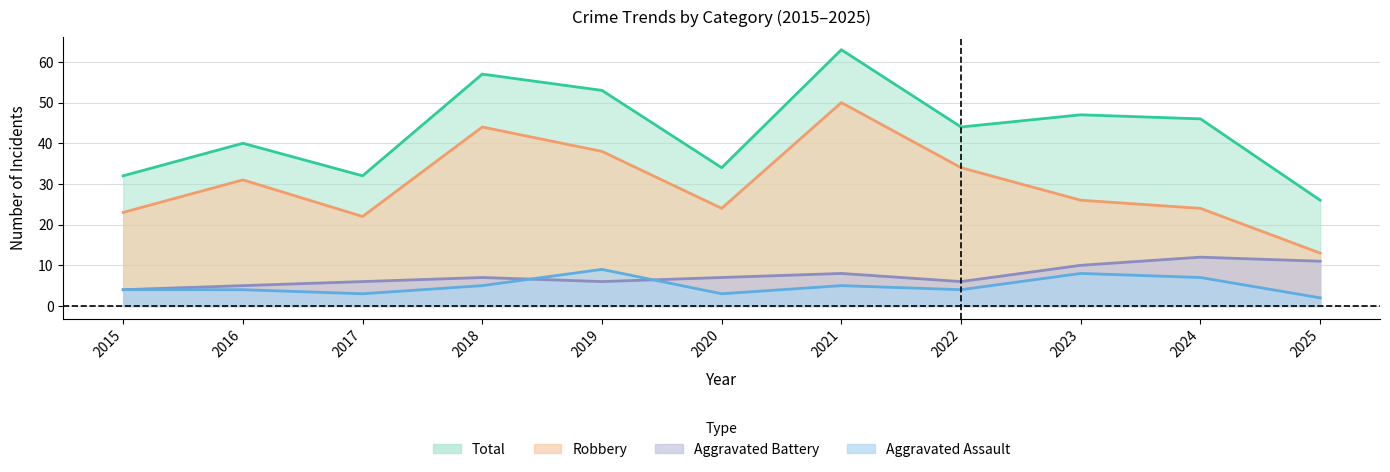

Reading left to right, transcribe all the data shown in this chart.

Robbery: 2015=23	2016=31	2017=22	2018=44	2019=38	2020=24	2021=50	2022=34	2023=26	2024=24	2025=13
Aggravated Battery: 2015=4	2016=5	2017=6	2018=7	2019=6	2020=7	2021=8	2022=6	2023=10	2024=12	2025=11
Aggravated Assault: 2015=4	2016=4	2017=3	2018=5	2019=9	2020=3	2021=5	2022=4	2023=8	2024=7	2025=2
Total: 2015=32	2016=40	2017=32	2018=57	2019=53	2020=34	2021=63	2022=44	2023=47	2024=46	2025=26